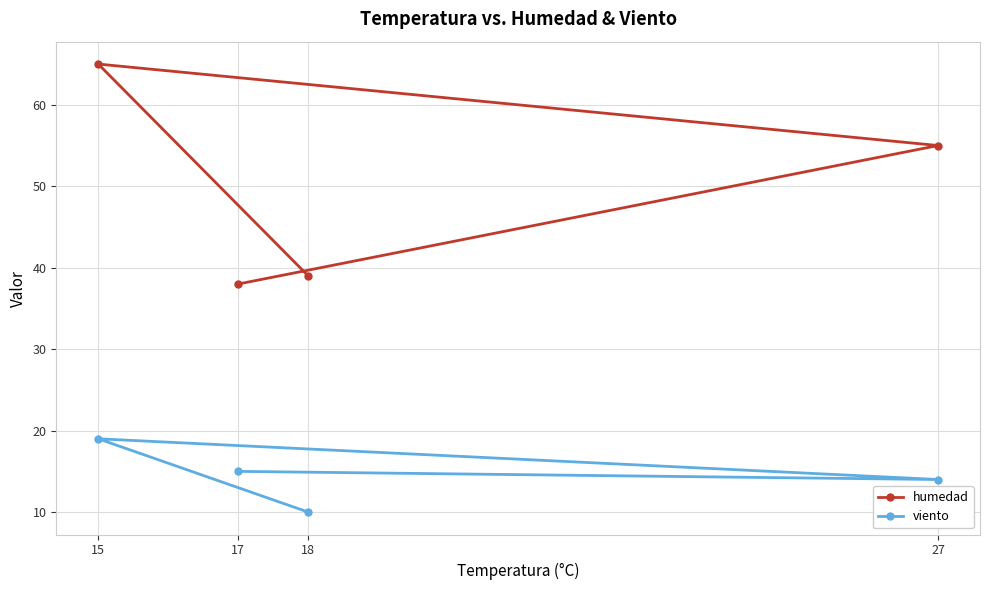

True or false: viento has a value of 15 at 17.

True